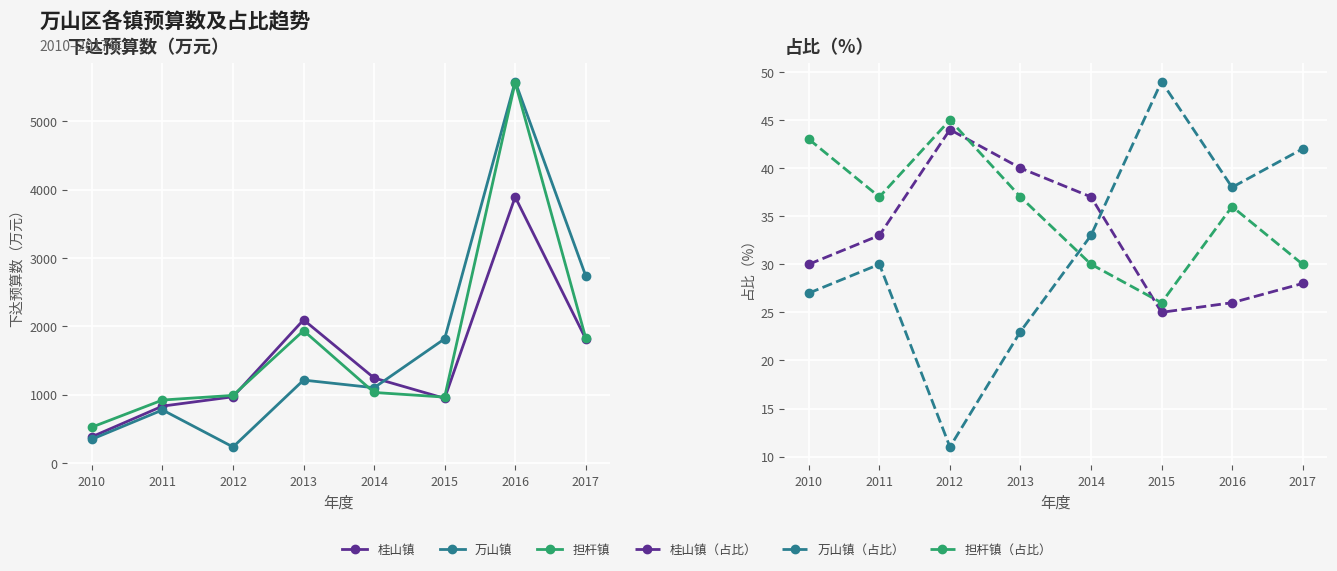

Does the chart display data point markers on the line(s)?

Yes